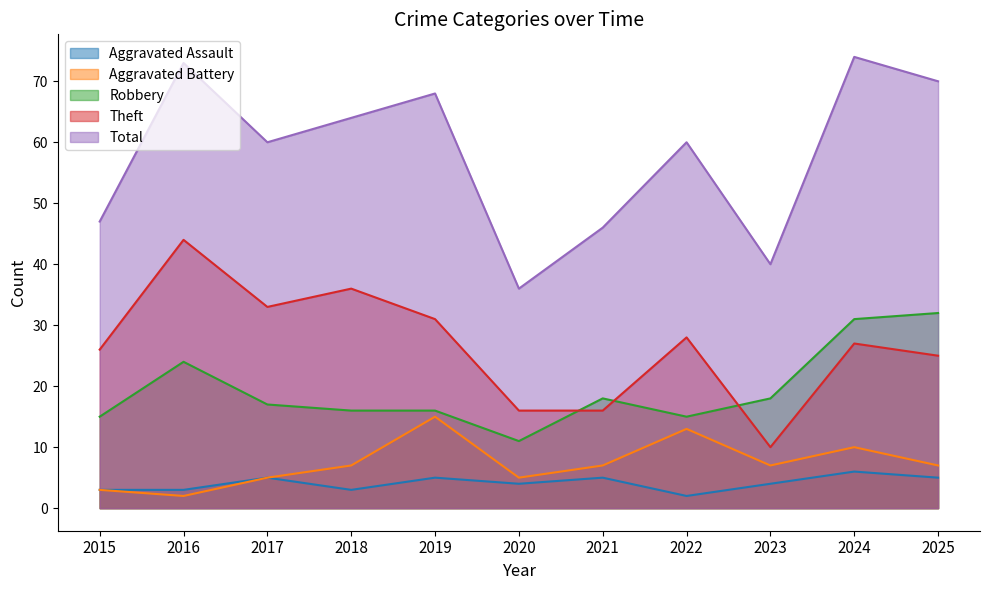

Where is Theft nearest to the value 27?

2024